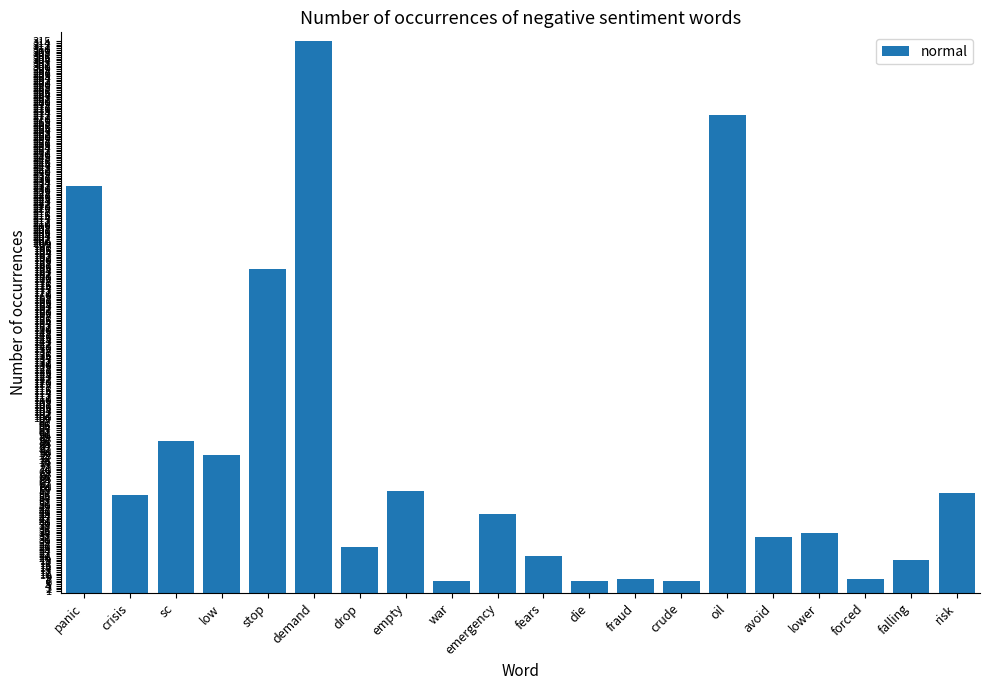

What is the label of the 13th bar from the right?

empty